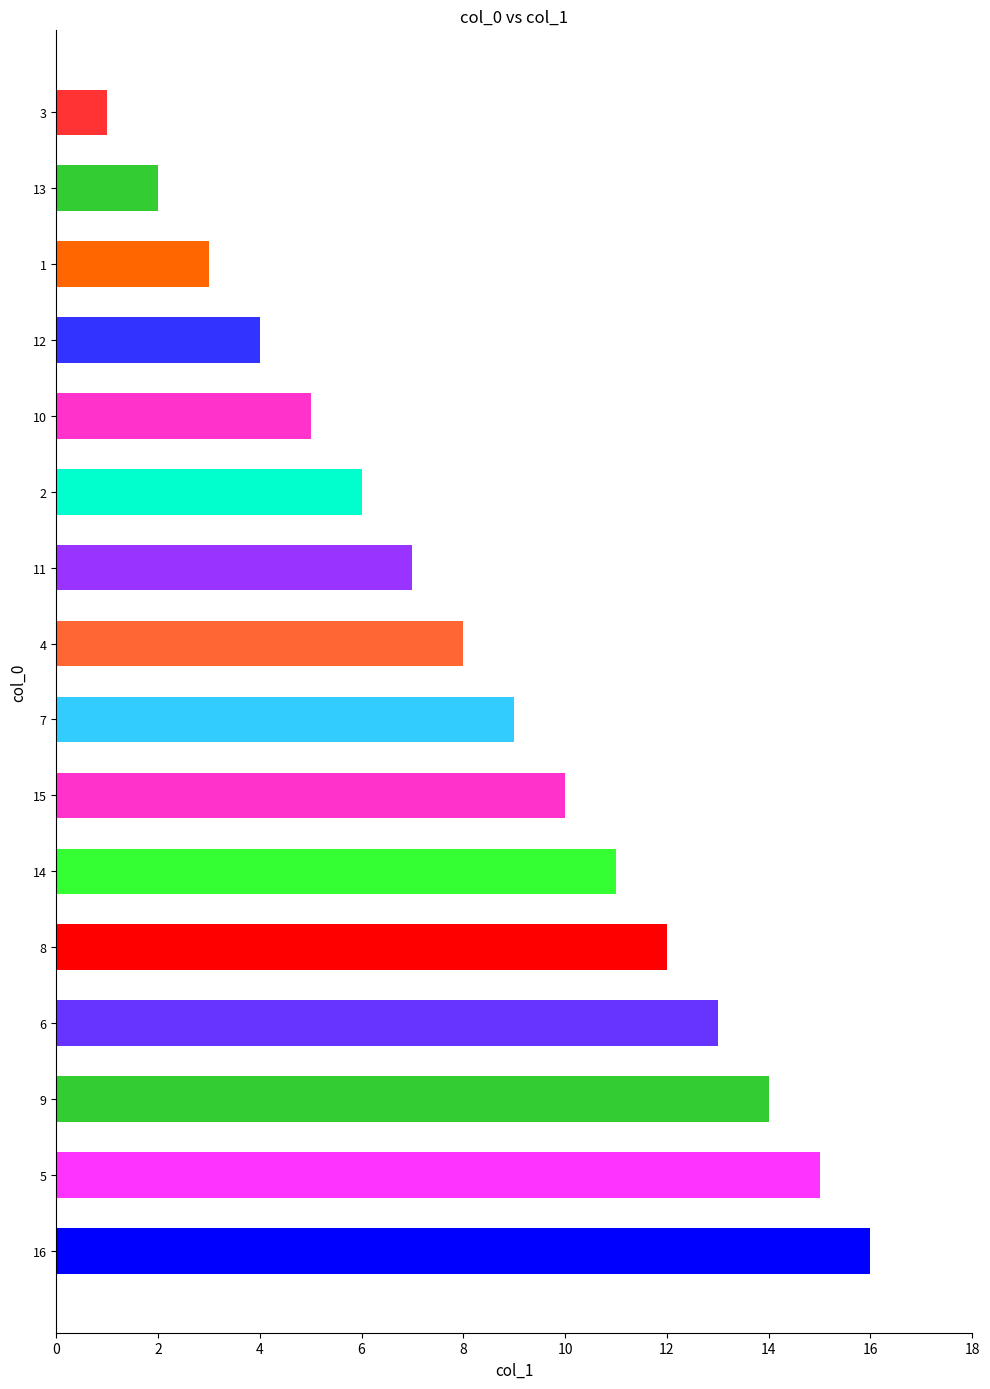

The value at 15 is 10. True or false?

True